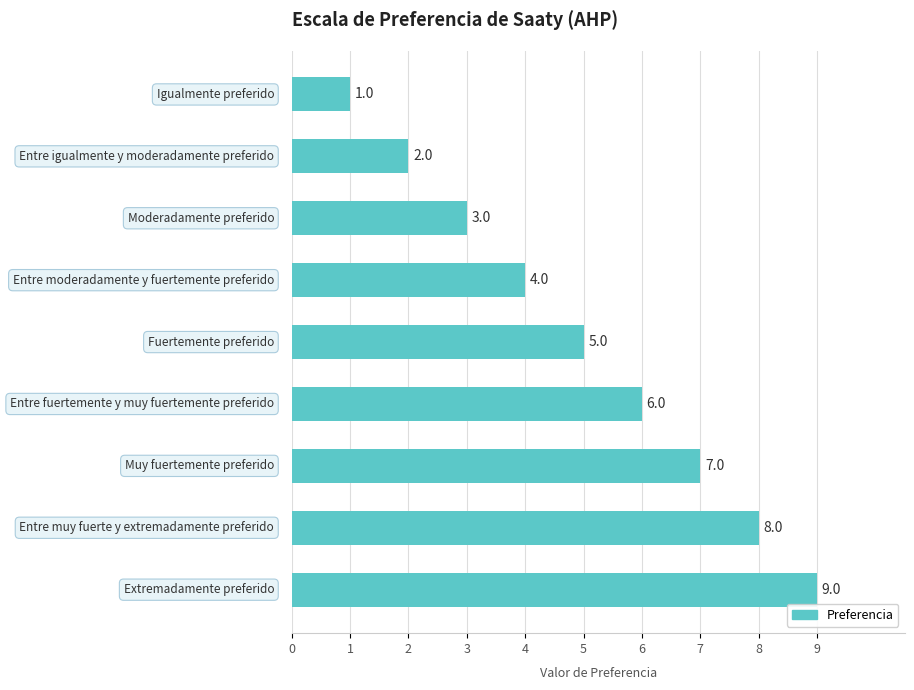

What is the average value?

5